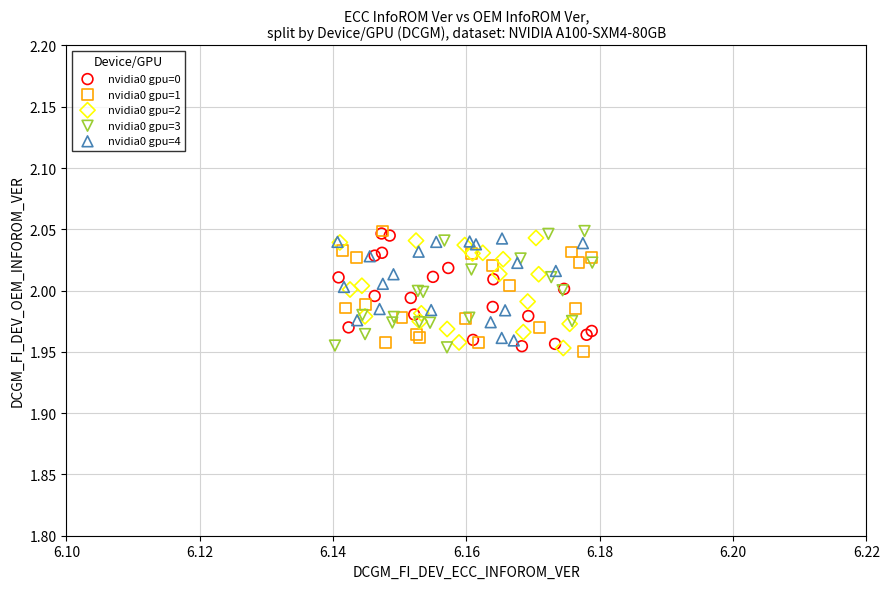

What are all the series names shown in the legend?

nvidia0 gpu=0, nvidia0 gpu=1, nvidia0 gpu=2, nvidia0 gpu=3, nvidia0 gpu=4